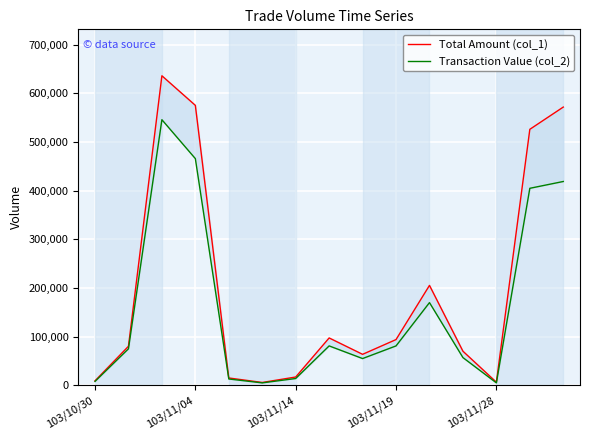

Between 103/11/14 and 10, which is larger?

103/11/14